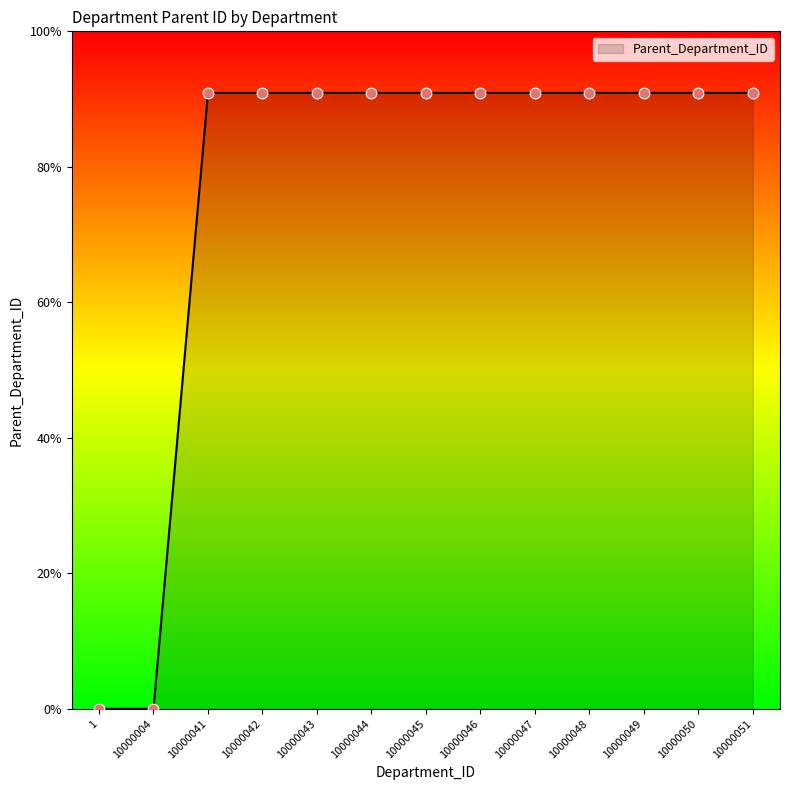

Between 10000043 and 10000044, which is larger?

10000043